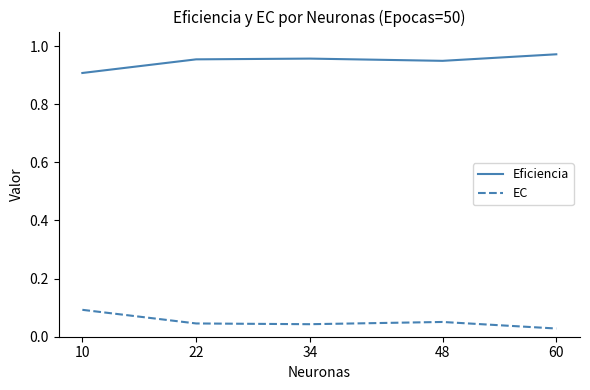

True or false: Eficiencia has a value of 0.9 at 10.

True